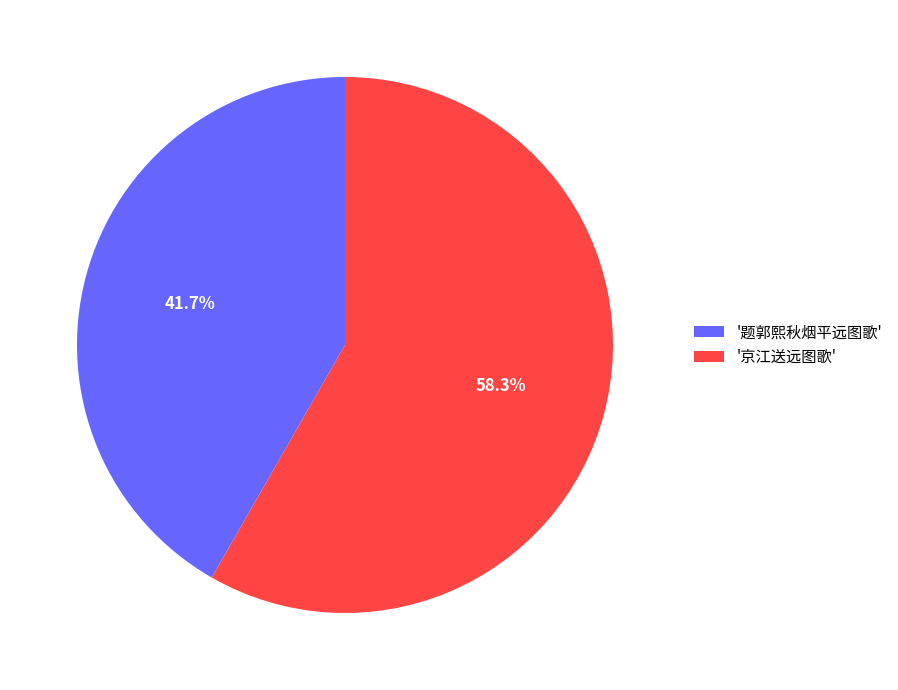

Combined, do '题郭熙秋烟平远图歌' and '京江送远图歌' account for over 50%?

Yes